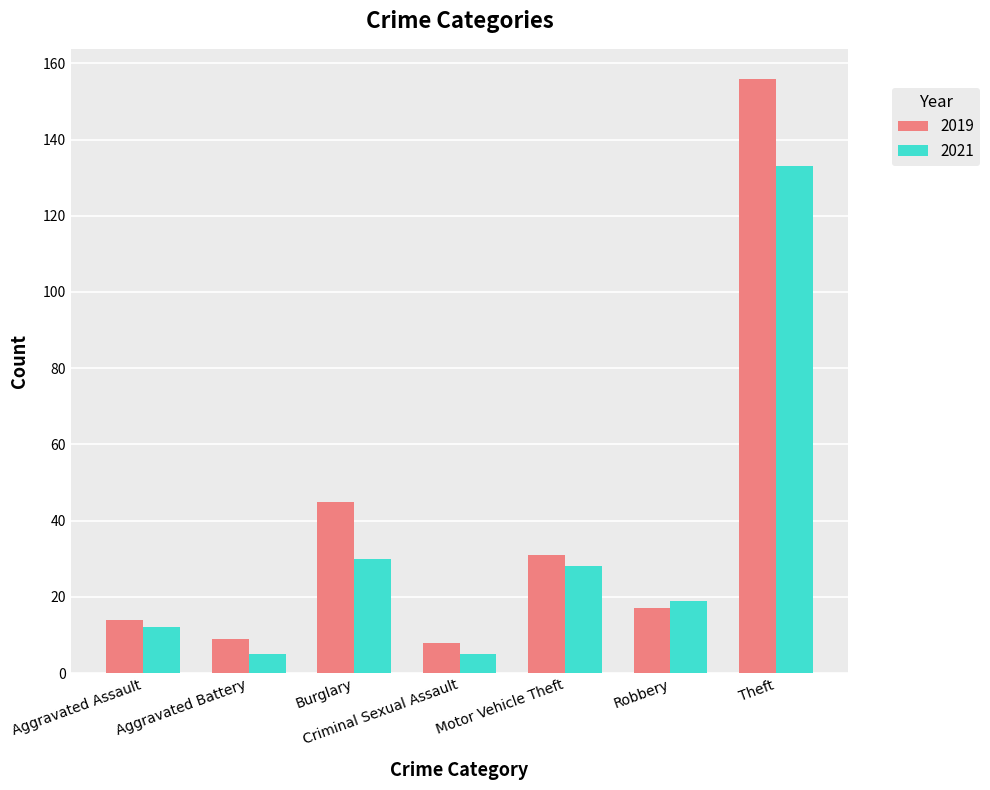

Read the 2019 value at Criminal Sexual Assault, to the nearest 10.

10